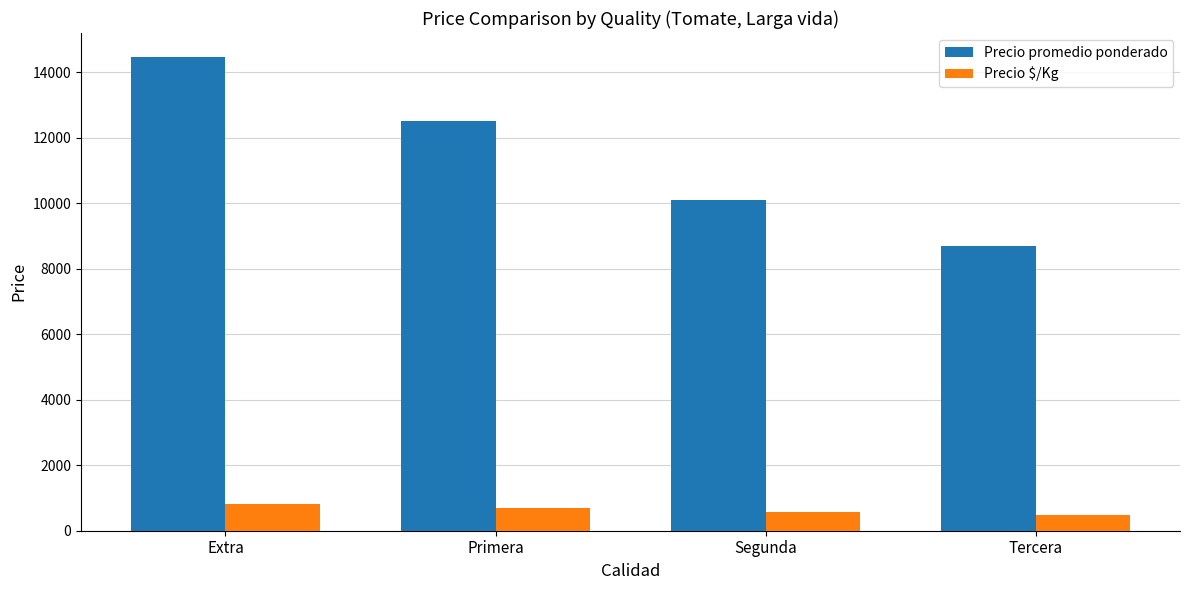

Rank the series by their average value, from lowest to highest.

Precio $/Kg, Precio promedio ponderado